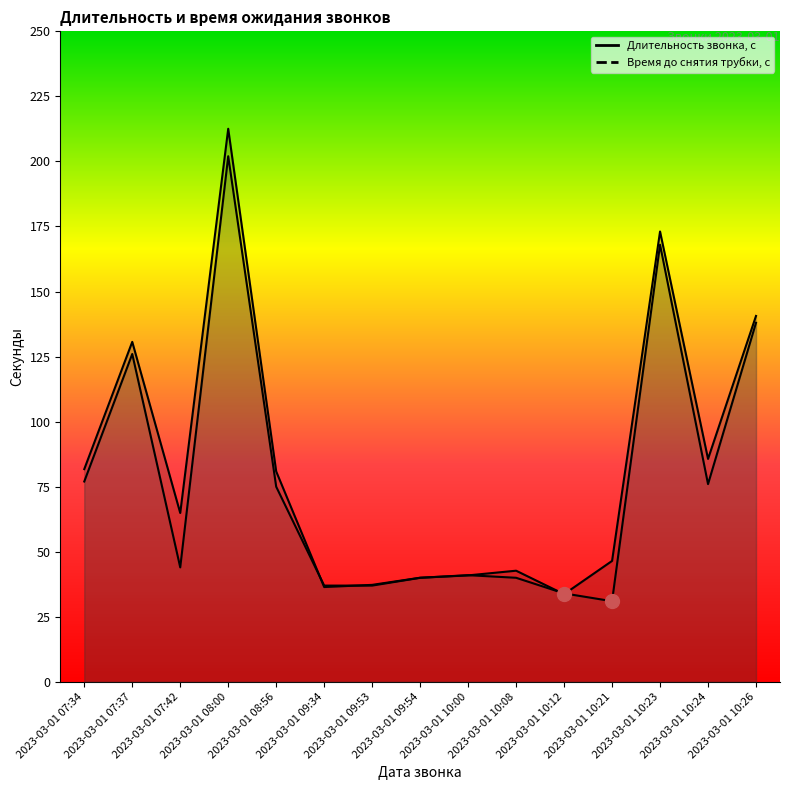

What position from the right is 2023-03-01 09:34?

10